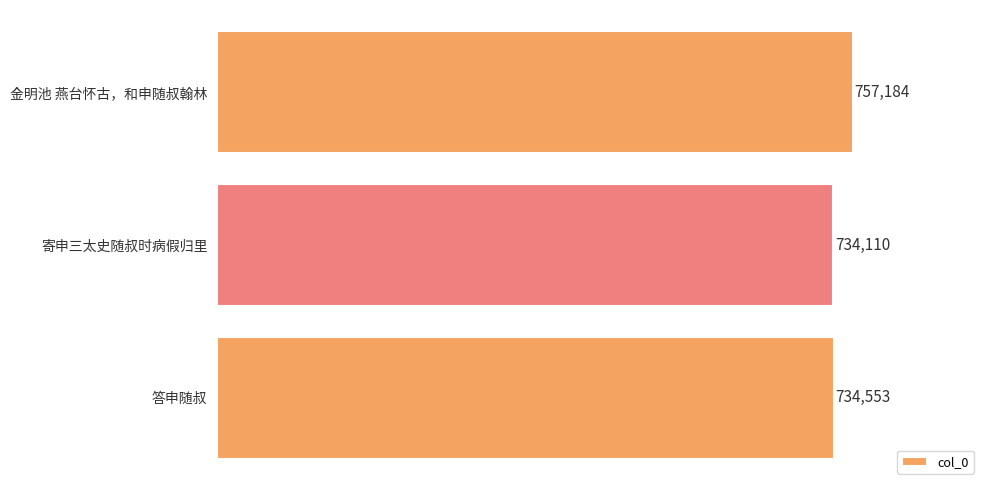

At which category does the chart reach its minimum across all series?

寄申三太史随叔时病假归里